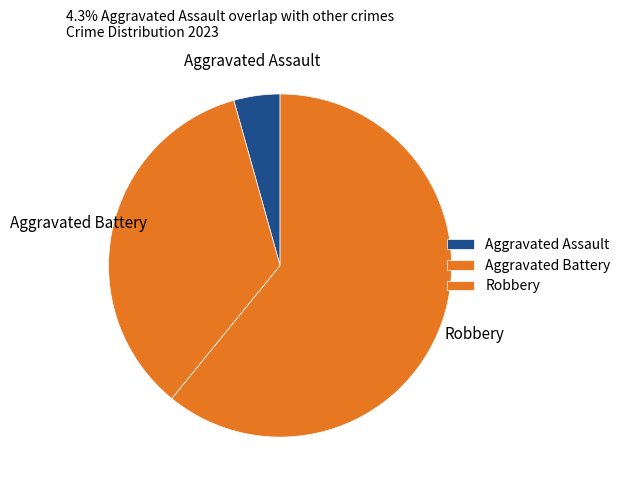

How many segments does this pie chart have?

3